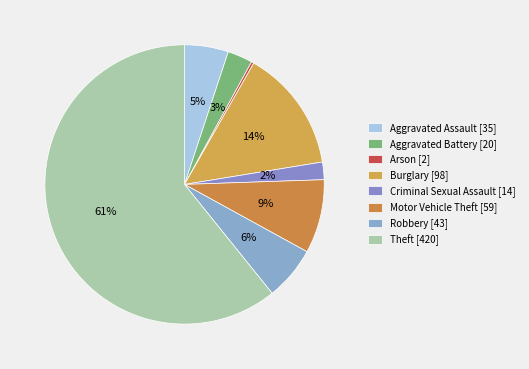

Between Aggravated Battery and Burglary, which is larger?

Burglary